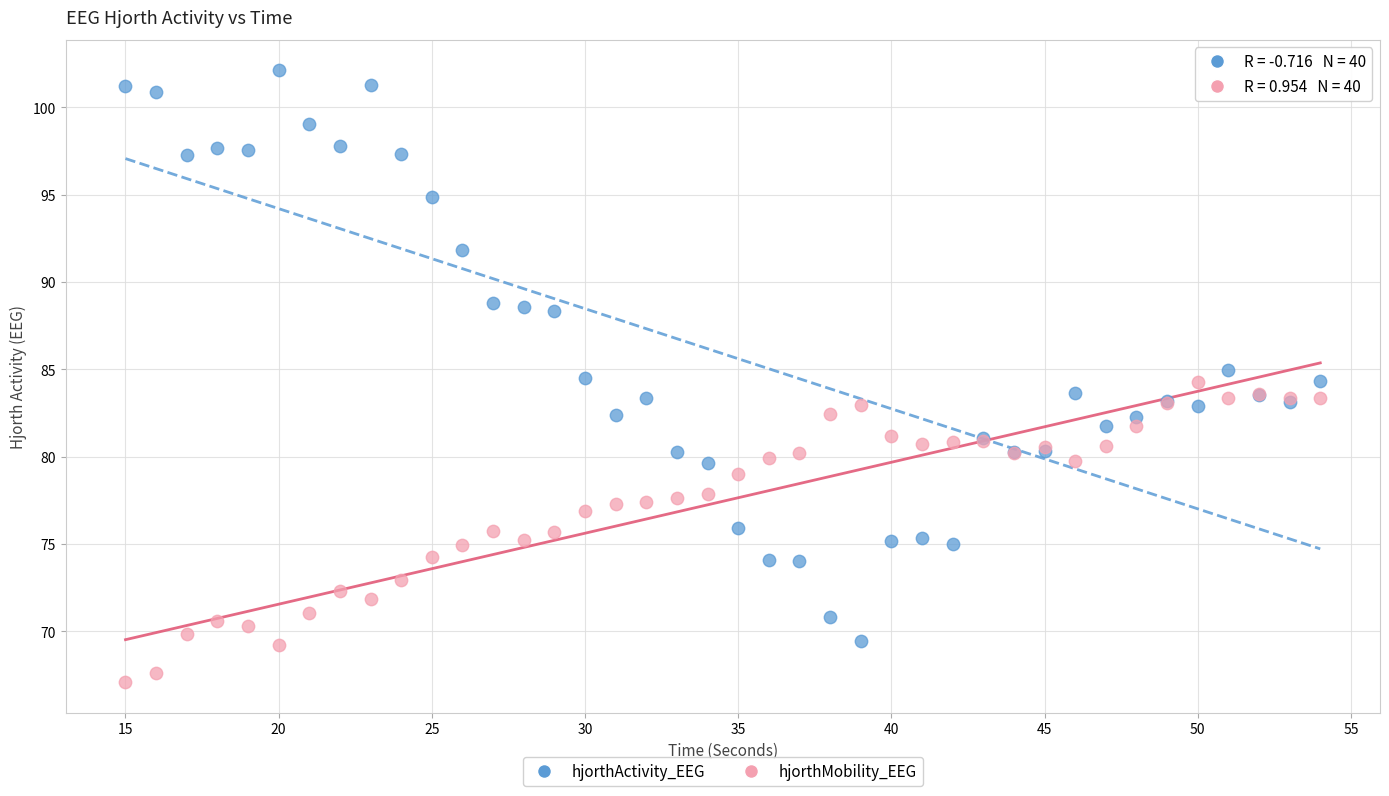

Which series reaches the minimum Y coordinate?

hjorthMobility_EEG